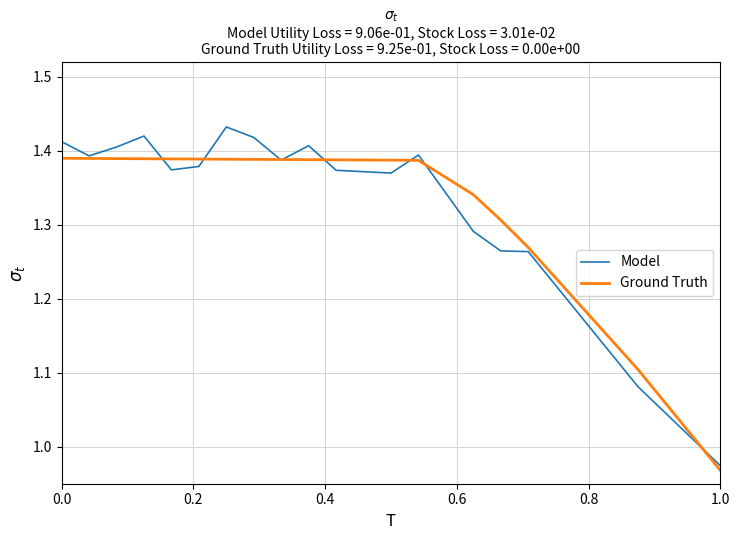

Which series has the largest range (max minus min)?

Model